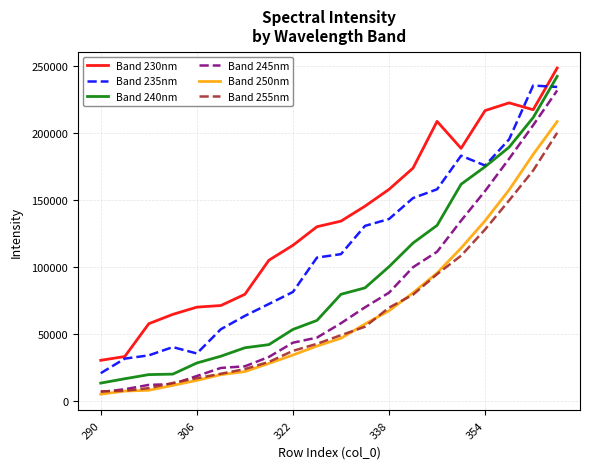

Which series has the largest range (max minus min)?

Band 240nm